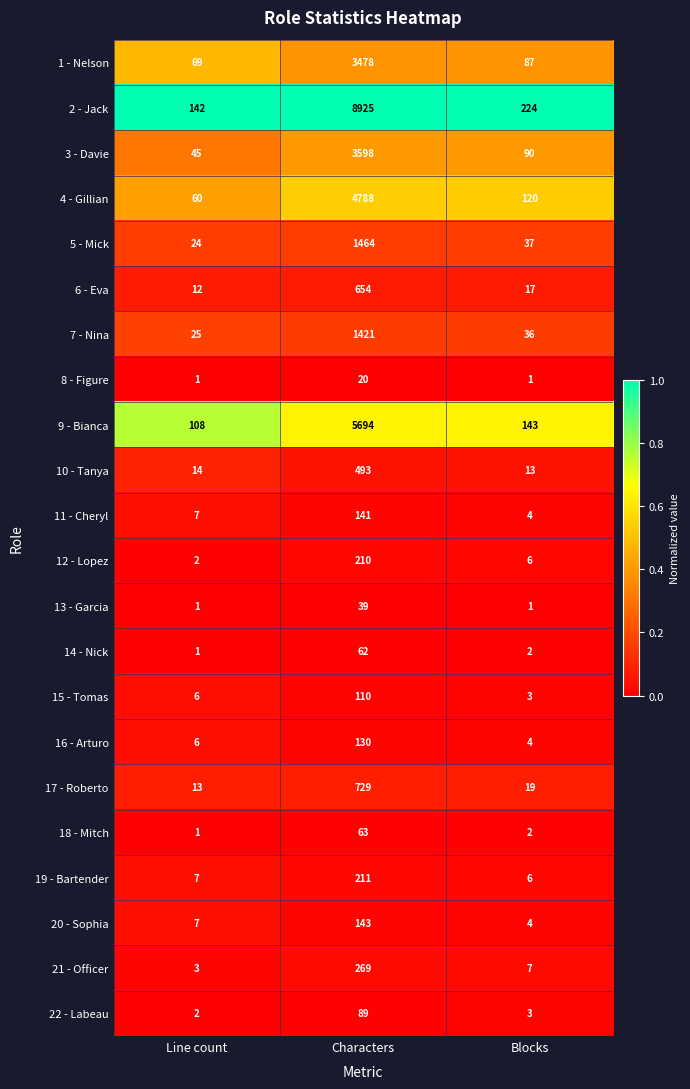

The value of 6 - Eva at Line count is 12. True or false?

True